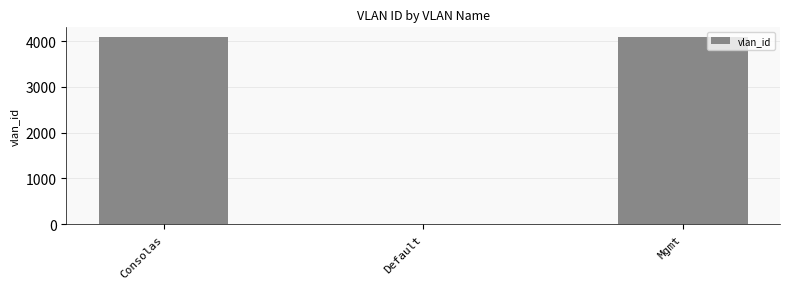

How many data points does each series have?

3